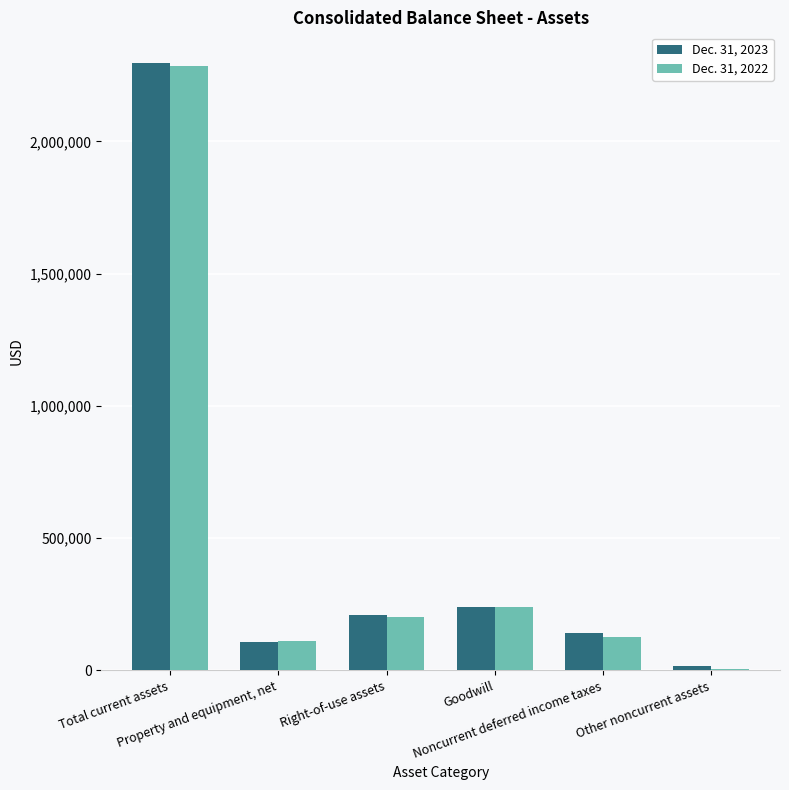

Are the bars horizontal?

No